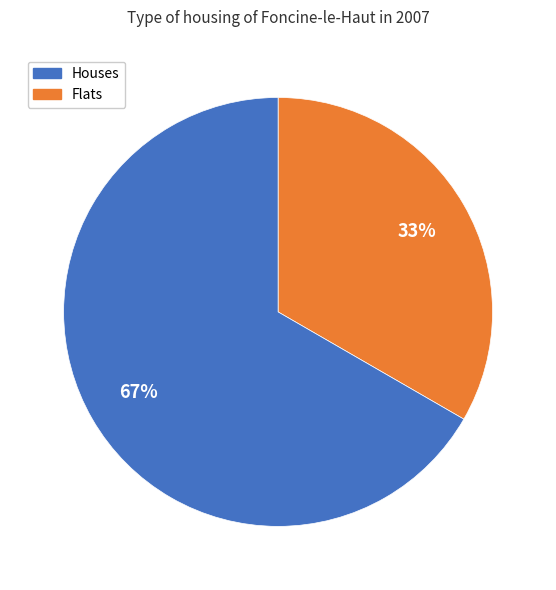

Does any single category account for the majority?

Yes